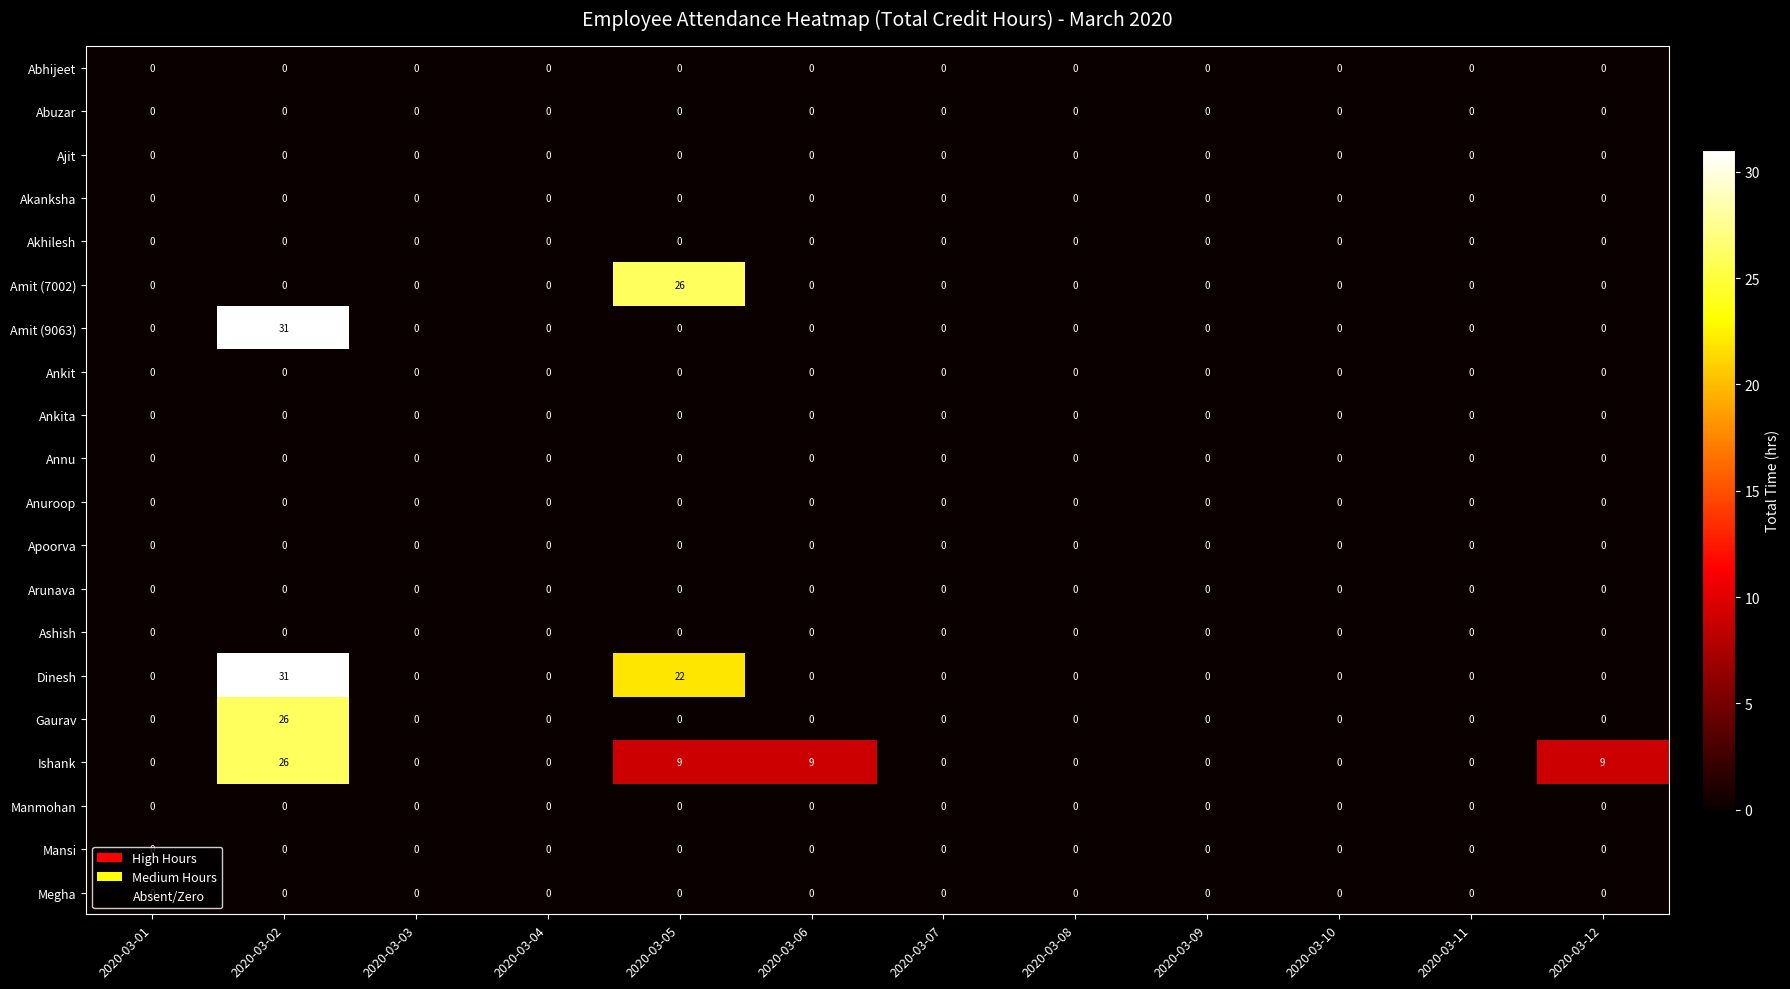

What is the difference between the highest and lowest values at 2020-03-12?

9